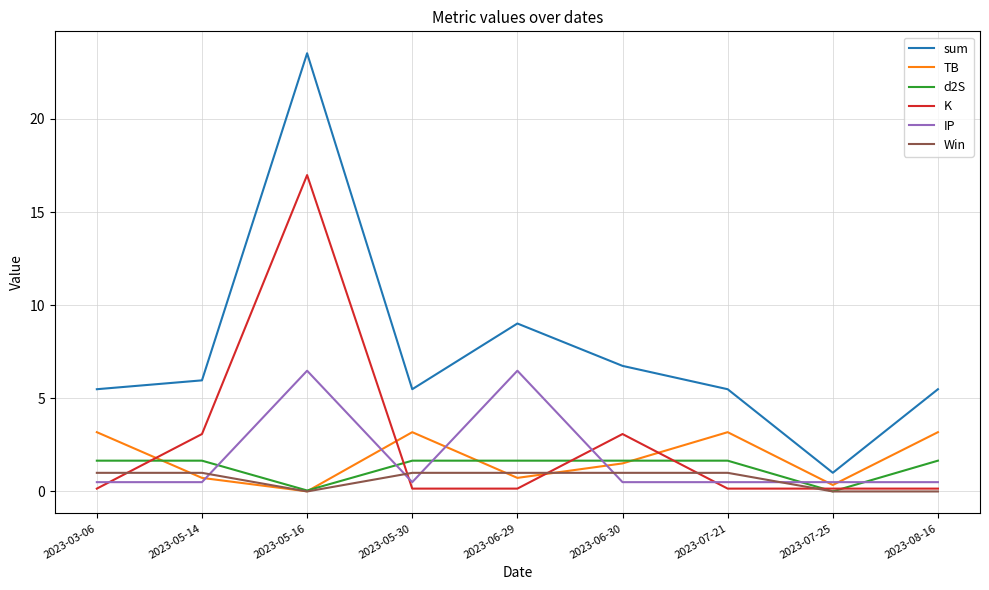

What is the spread (max minus min) of values at 2023-06-29?

8.9